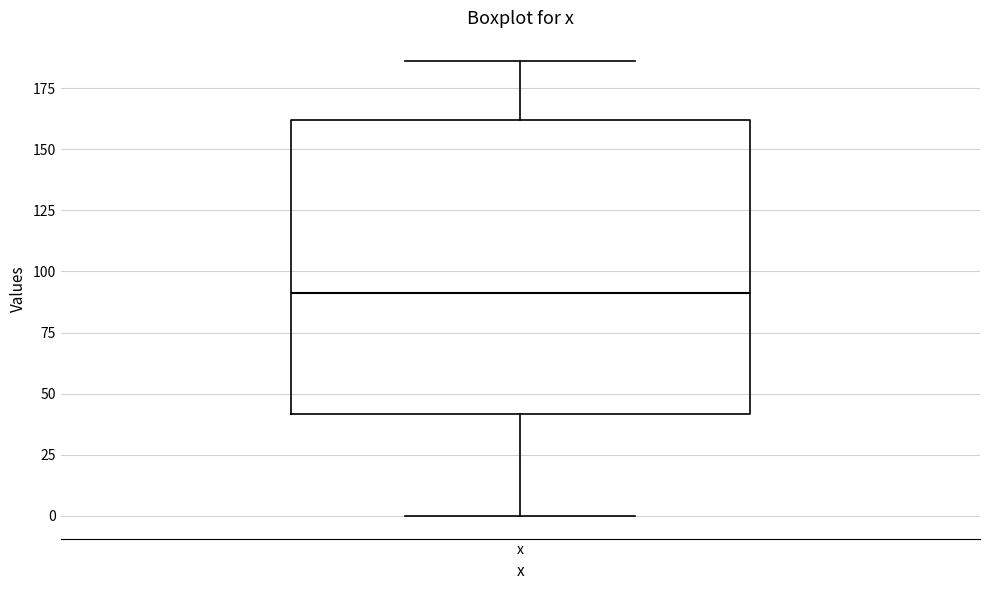

Read this box plot against the y-axis: the position of the median line, the range covered by the box, and the ends of both whiskers. The values are not printed on the chart, so give them approximately, as read against the axis.

median 90, box 40 to 160, whiskers 0 to 185